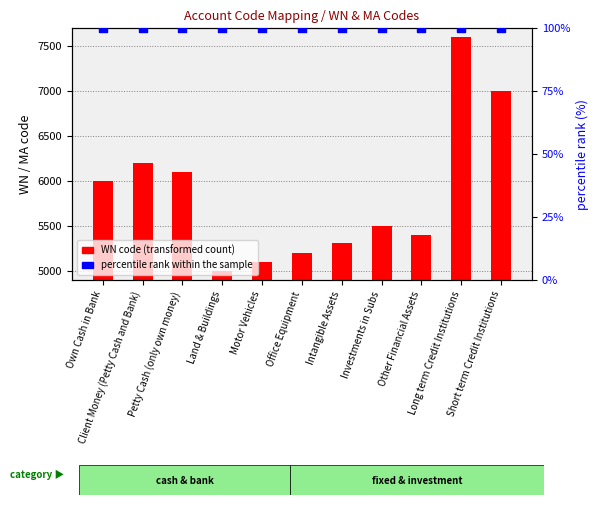

What is the total value across all series at Intangible Assets?

5410